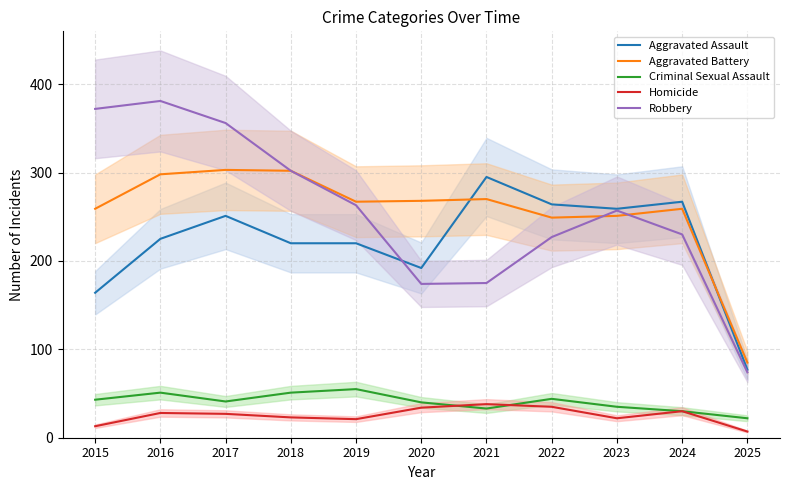

What is the greatest value displayed?

381